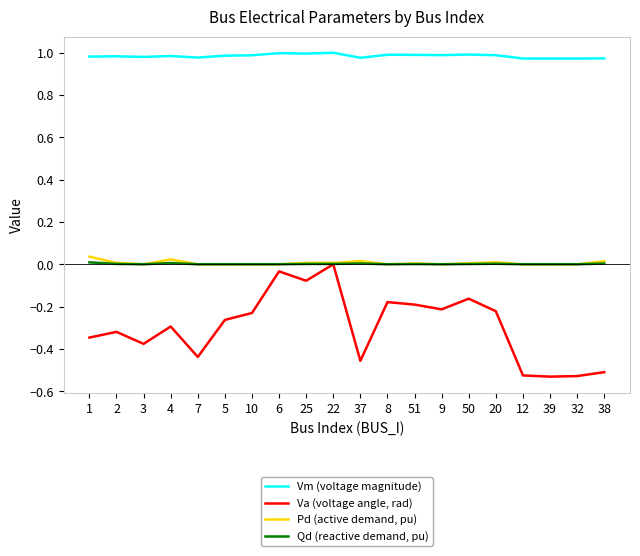

List the series in order of their peak value, highest first.

Vm (voltage magnitude), Pd (active demand, pu), Qd (reactive demand, pu), Va (voltage angle, rad)